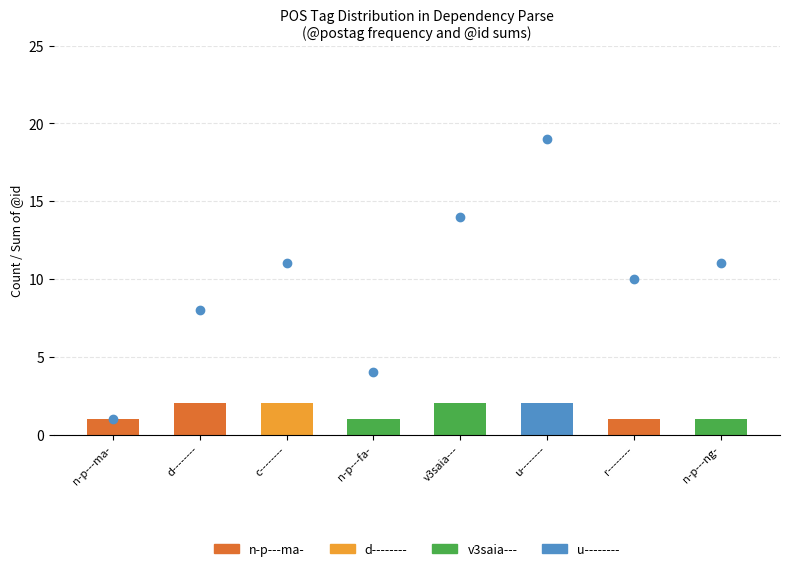

Reading left to right, extract all data points from this chart.

@id sum: n-p---ma-=1	d--------=8	c--------=11	n-p---fa-=4	v3saia---=14	u--------=19	r--------=10	n-p---ng-=11
count: n-p---ma-=1	d--------=2	c--------=2	n-p---fa-=1	v3saia---=2	u--------=2	r--------=1	n-p---ng-=1